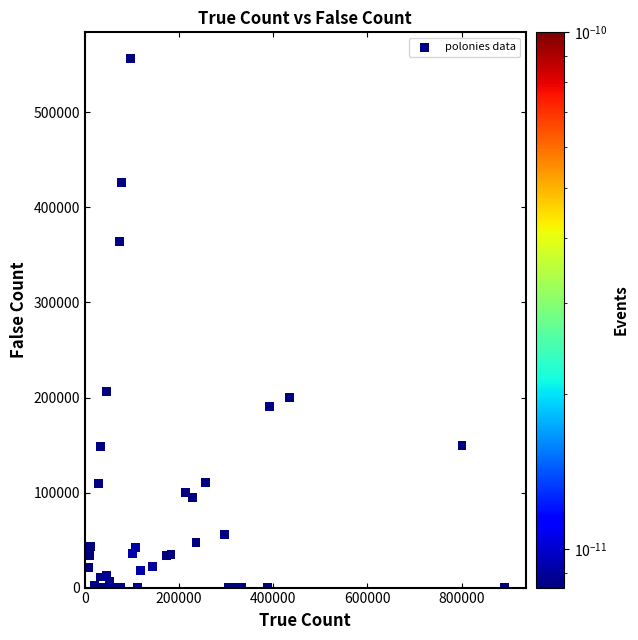

What Y value in the scatter plot is closest to 278220?

206510